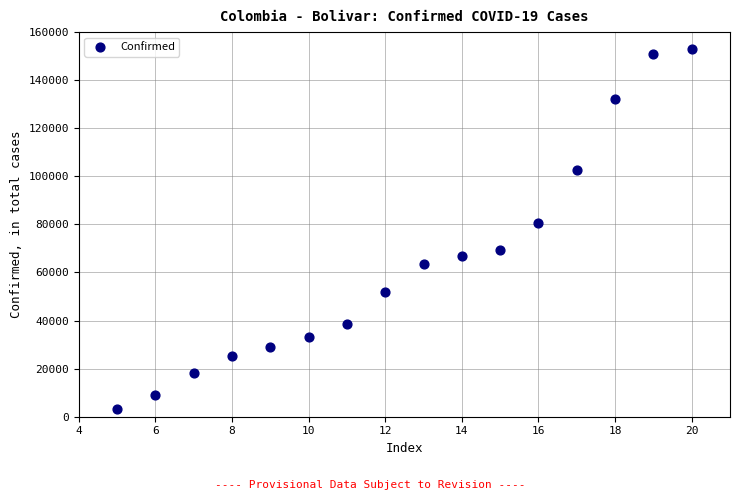

What Y value in the scatter plot is closest to 78101?

80487